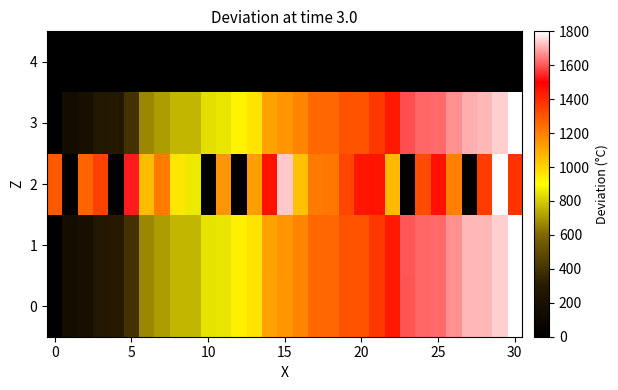

At which category is the sum across all series the highest?

29